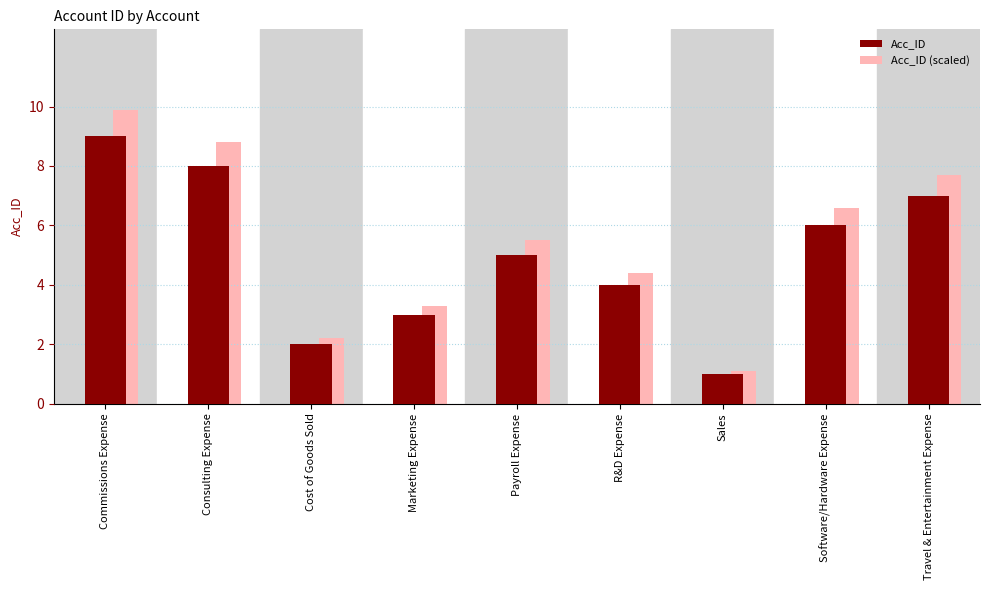

What is the smallest value displayed?

1.0